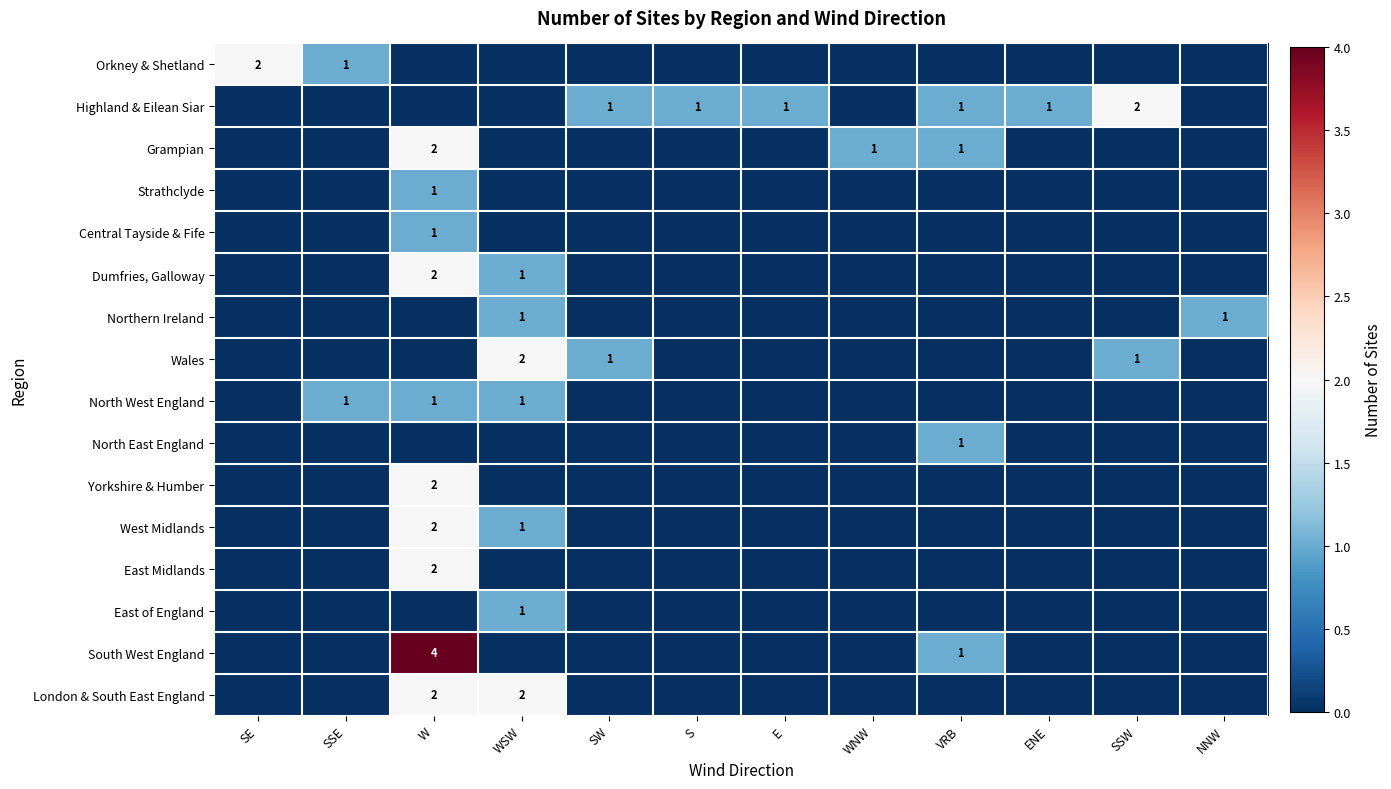

Between SSE and WSW, which is larger?

SSE